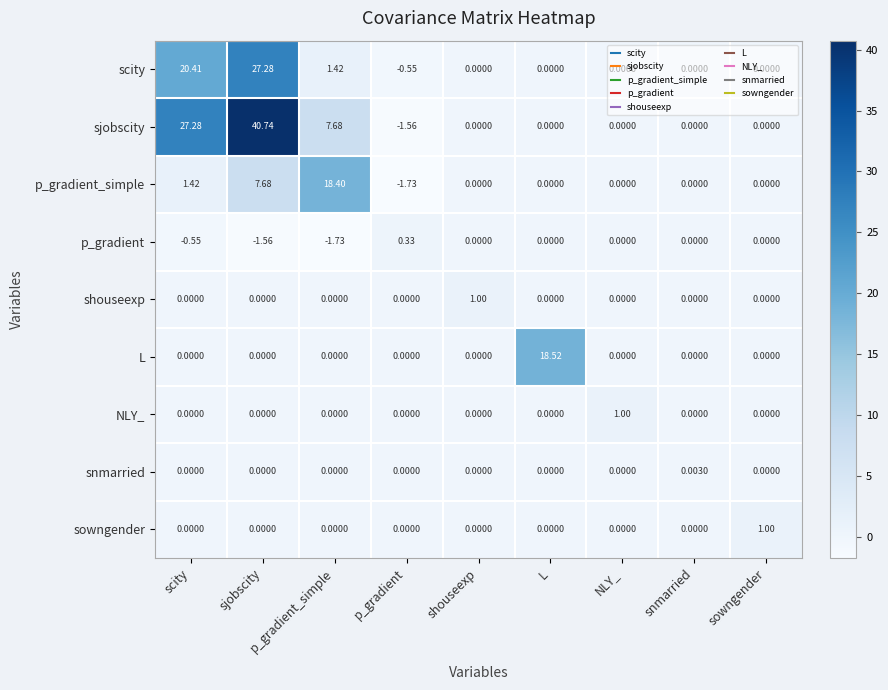

Where does the p_gradient_simple series first go above 0?

scity